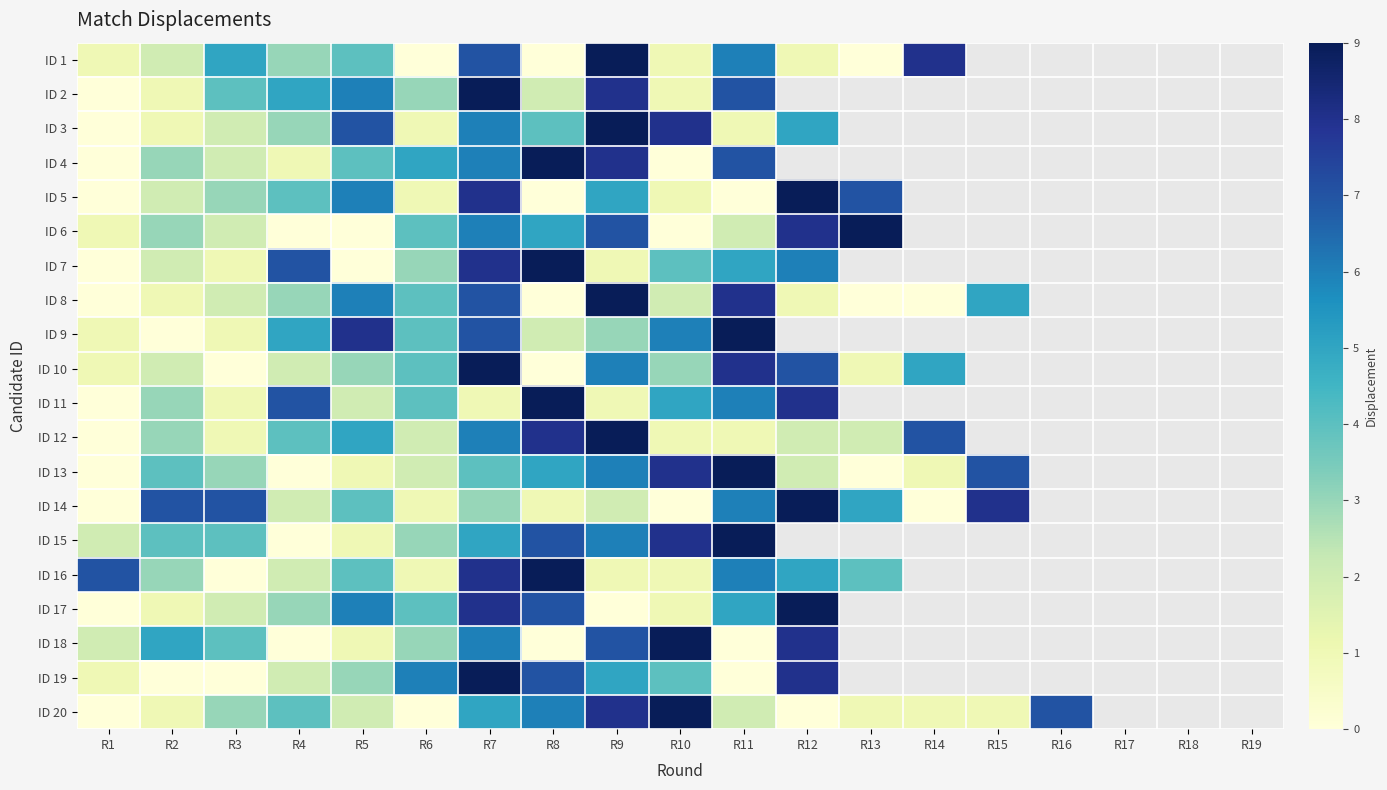

The value of ID 14 at R8 is 0.6. True or false?

False